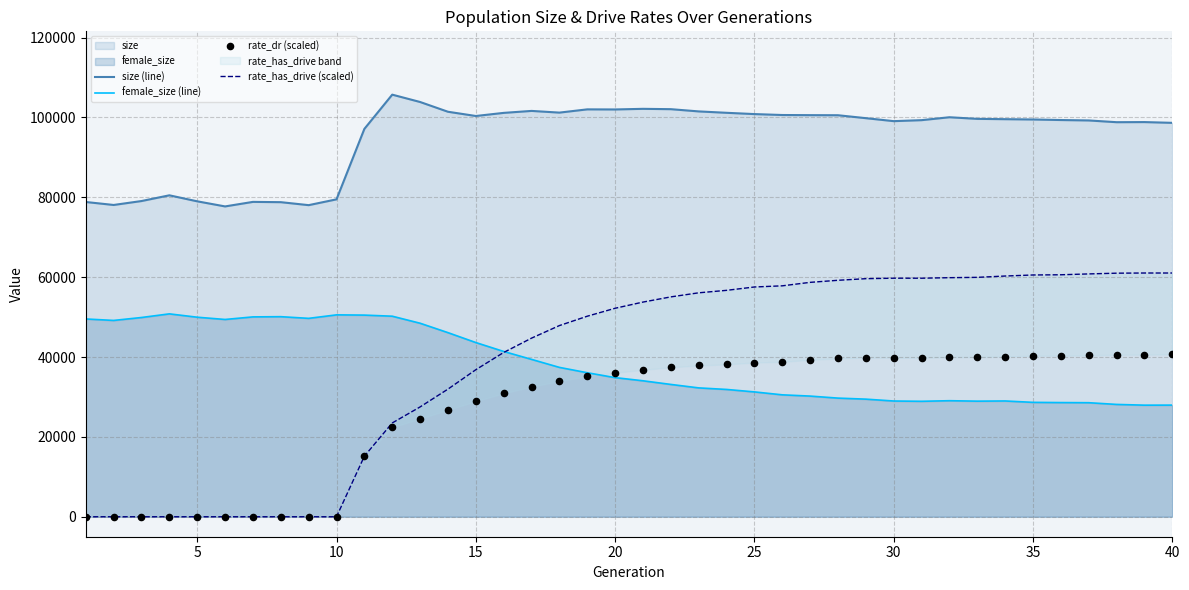

True or false: size (line) and female_size (line) cross at least once.

False